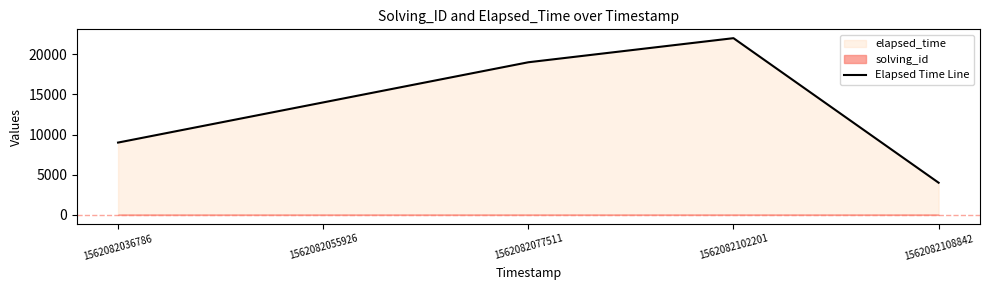

List the labels in order of value, largest first.

1562082102201, 1562082077511, 1562082055926, 1562082036786, 1562082108842